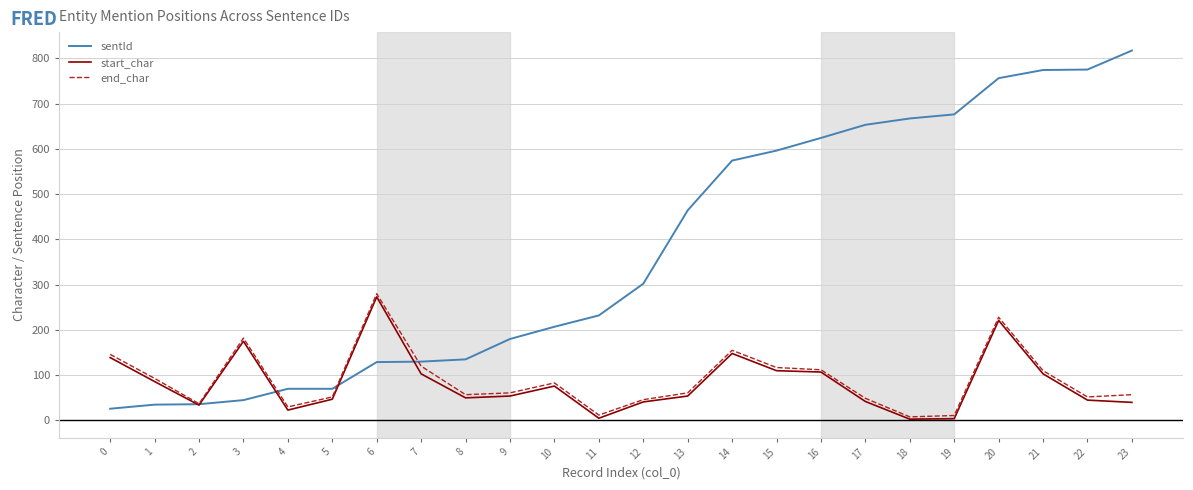

What is the sum of all start_char values?

1983